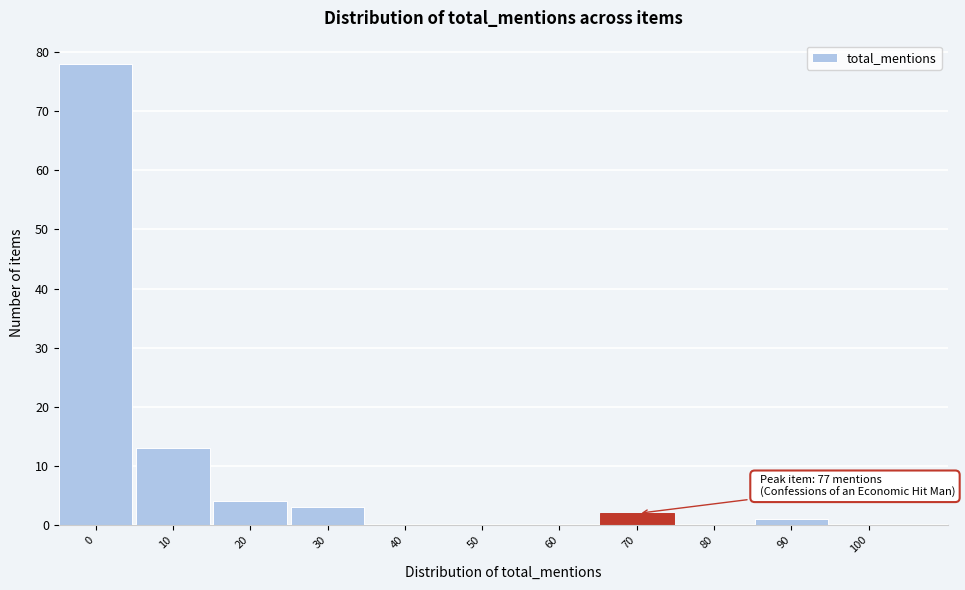

Reading right to left, list all the values displayed in this chart.

100=0	90=1	80=0	70=2	60=0	50=0	40=0	30=3	20=4	10=13	0=78